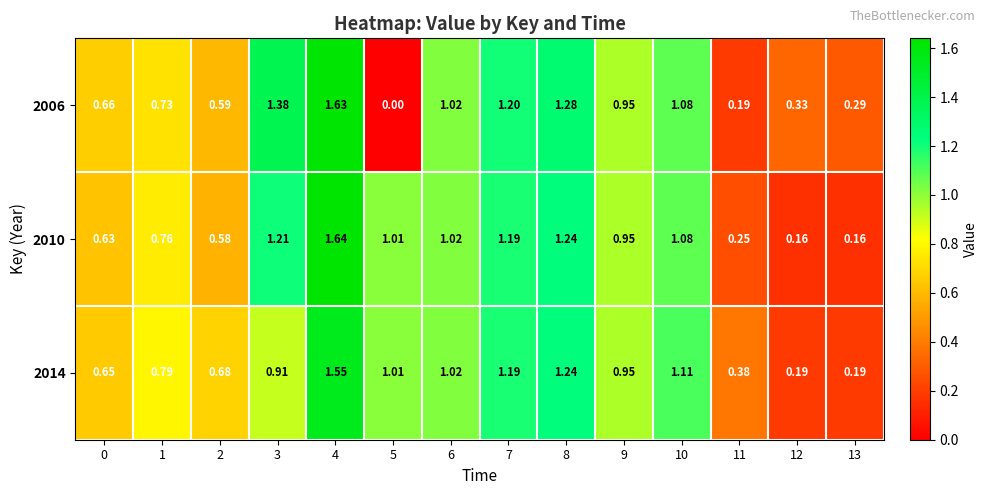

Reading left to right, what are all the values shown in this chart?

2006: 0=0.7	1=0.7	2=0.6	3=1.4	4=1.6	5=0.0	6=1.0	7=1.2	8=1.3	9=0.9	10=1.1	11=0.2	12=0.3	13=0.3
2010: 0=0.6	1=0.8	2=0.6	3=1.2	4=1.6	5=1.0	6=1.0	7=1.2	8=1.2	9=0.9	10=1.1	11=0.2	12=0.2	13=0.2
2014: 0=0.7	1=0.8	2=0.7	3=0.9	4=1.6	5=1.0	6=1.0	7=1.2	8=1.2	9=0.9	10=1.1	11=0.4	12=0.2	13=0.2